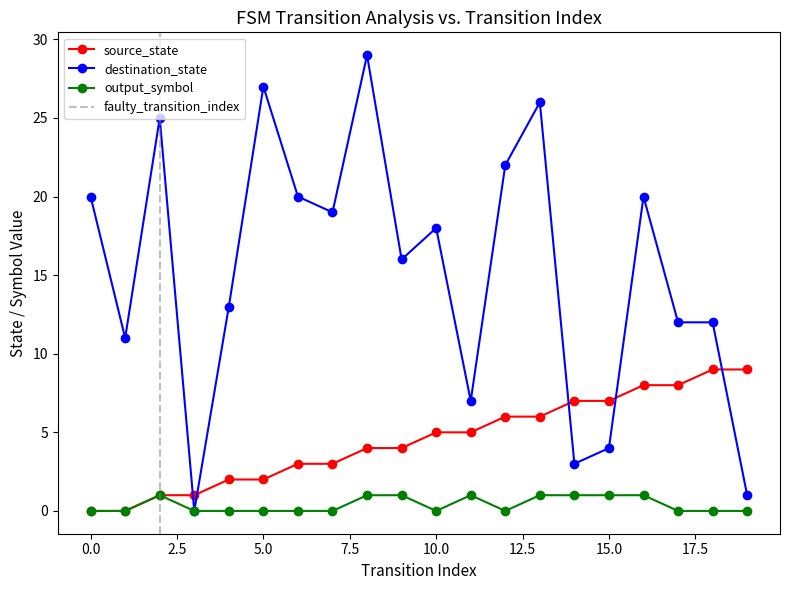

Is it true that output_symbol equals 0 at 7?

True